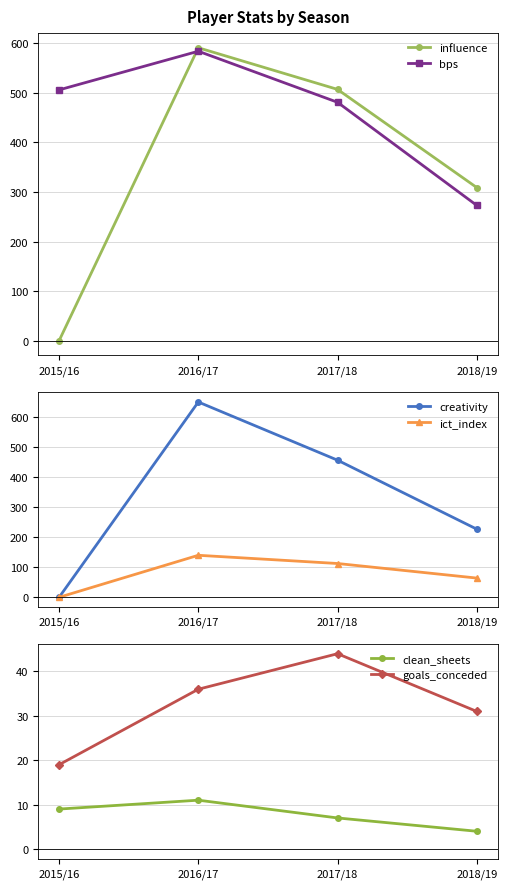

Which has a higher value, 2018/19 or 2016/17?

2016/17